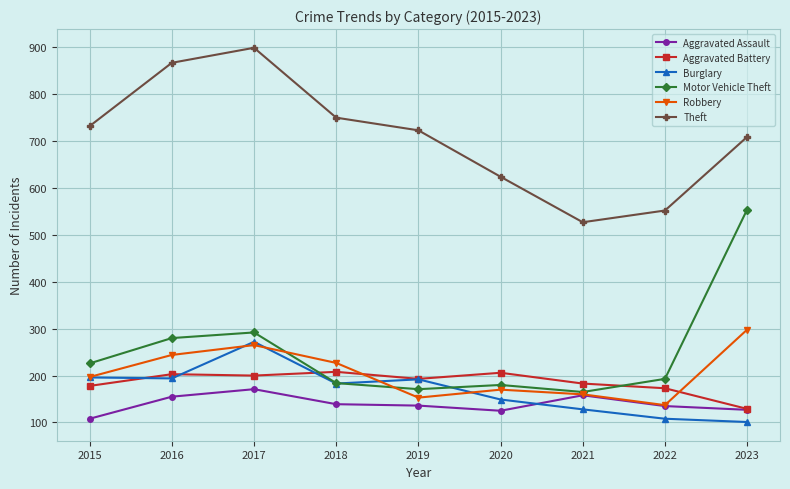

The value of Robbery at 2020 is 170. True or false?

True